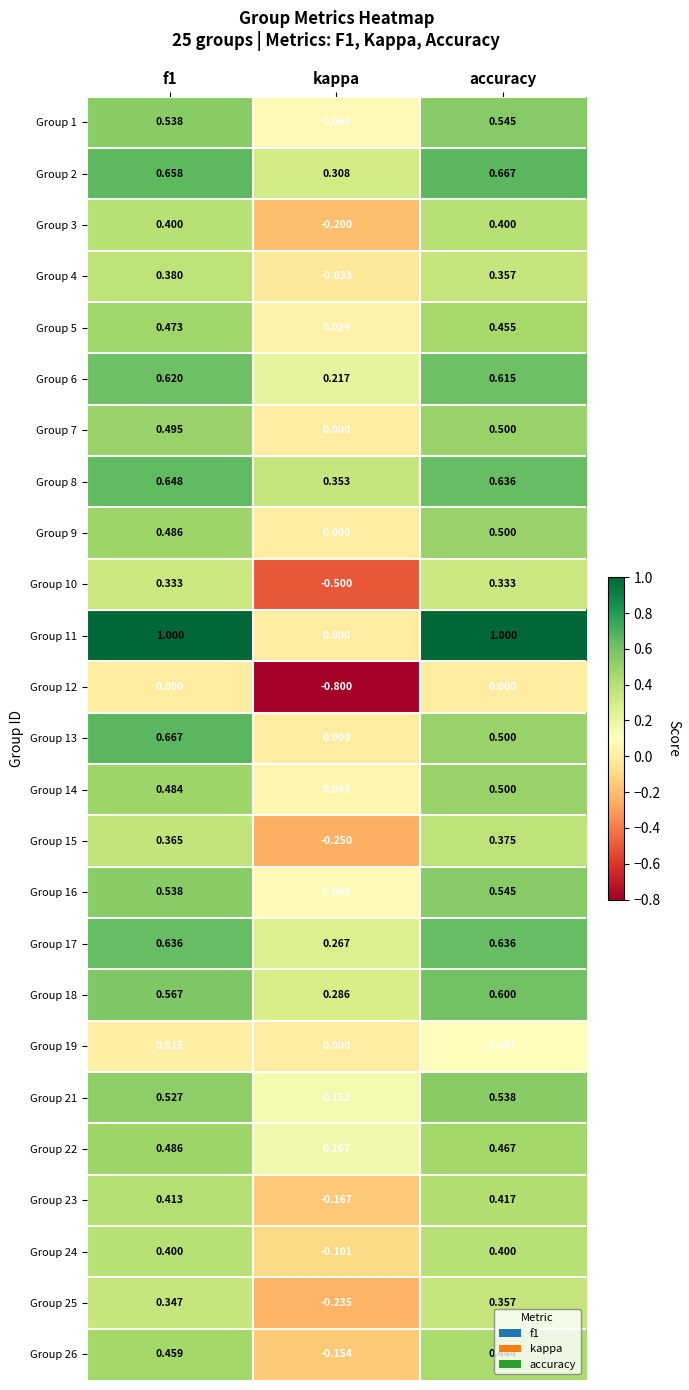

What is the total value across all series at accuracy?

11.9